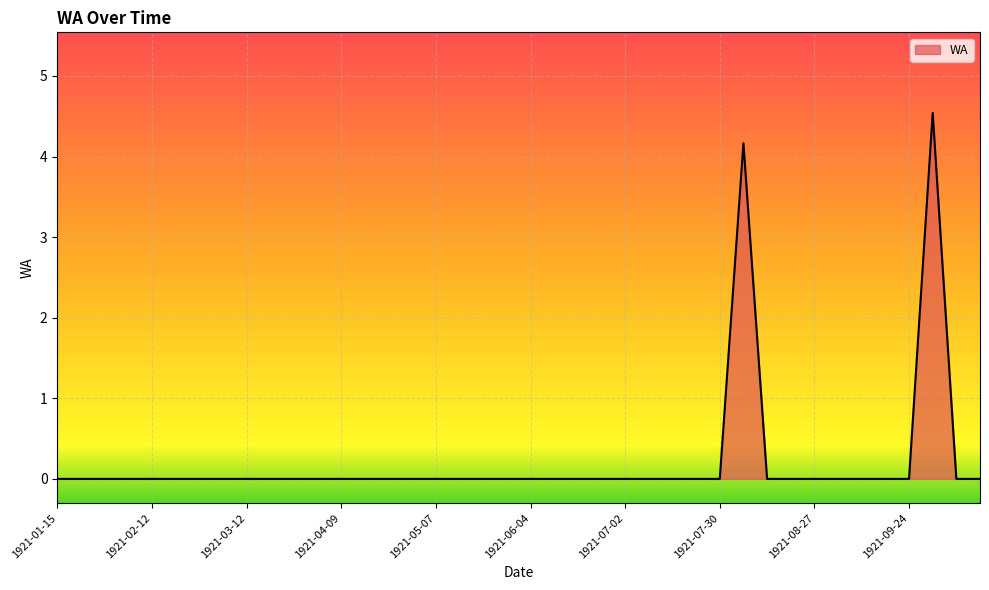

What is the maximum value shown in the chart?

4.5